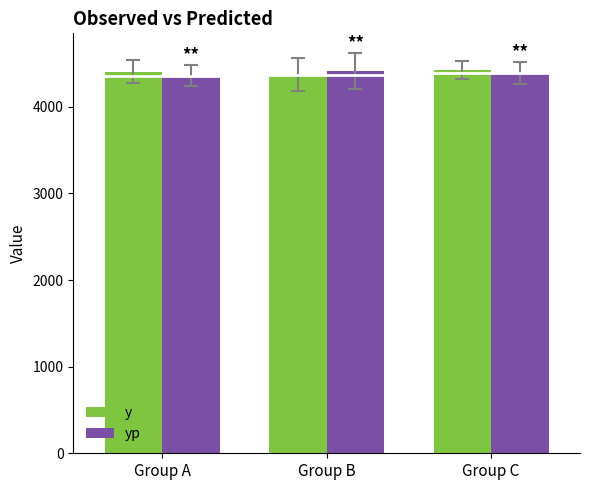

Which series has the largest total across all categories?

y